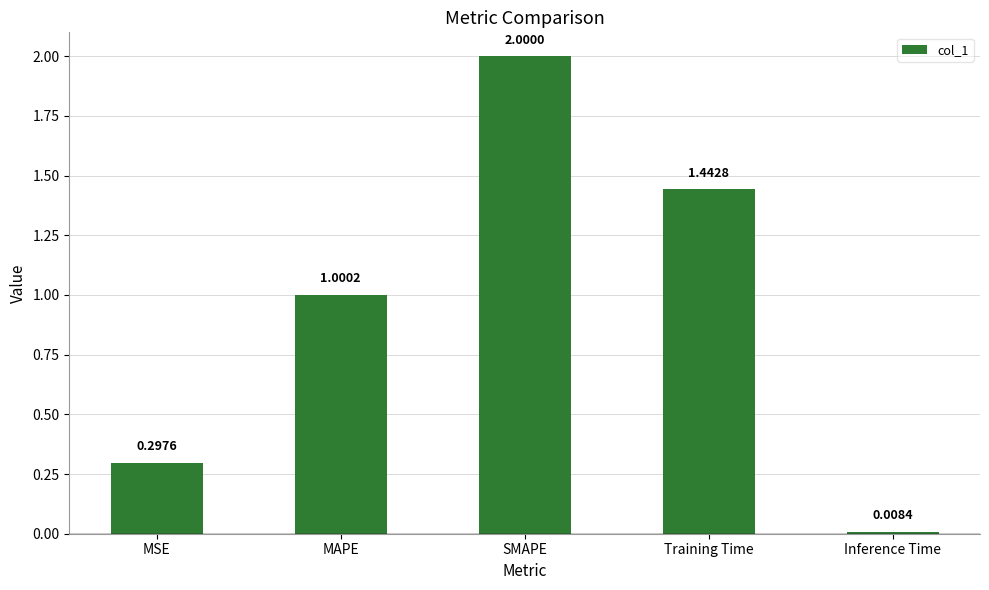

Rank the categories by value from lowest to highest.

Inference Time, MSE, MAPE, Training Time, SMAPE